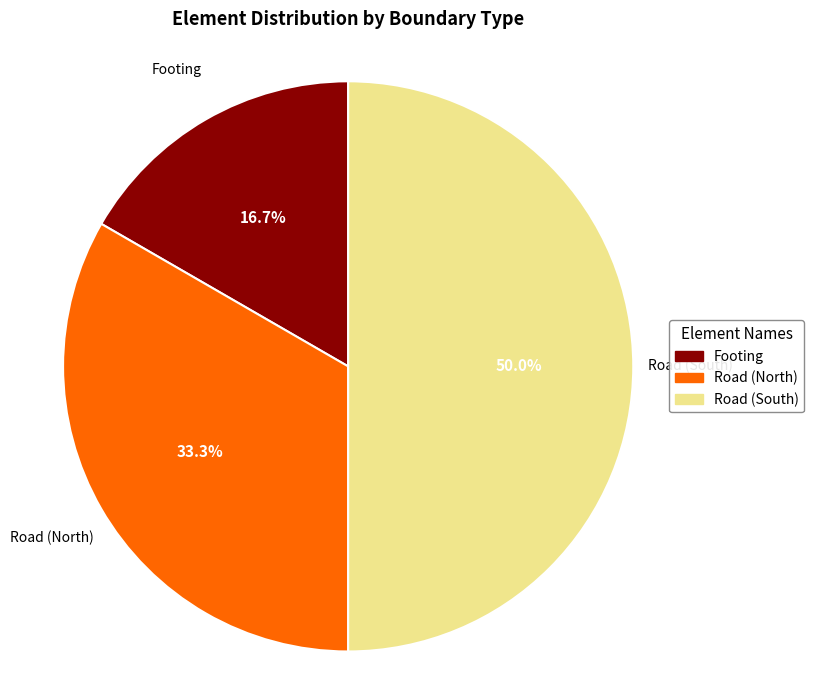

Do Road (South) and Road (North) together represent more than half of the pie?

Yes